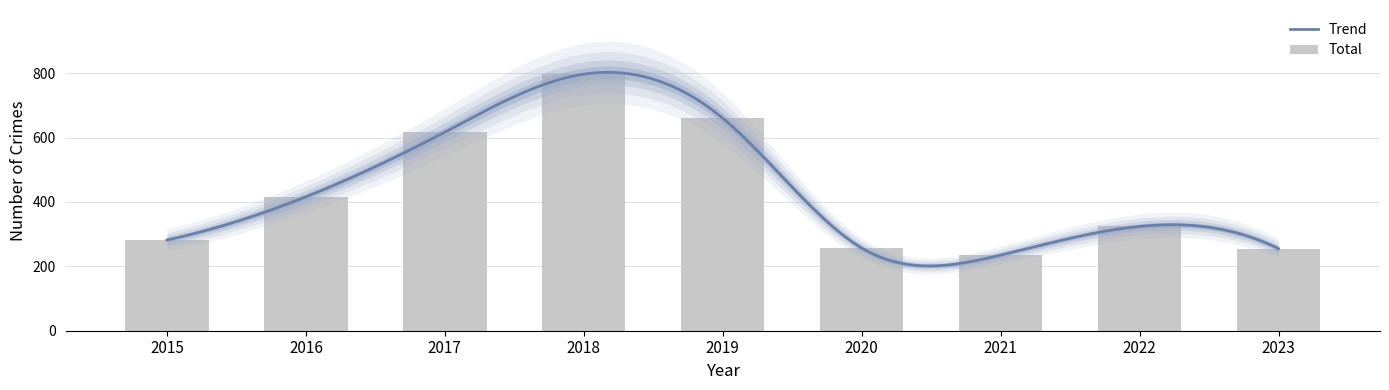

Rank the categories by value from lowest to highest.

2021, 2023, 2020, 2015, 2022, 2016, 2017, 2019, 2018